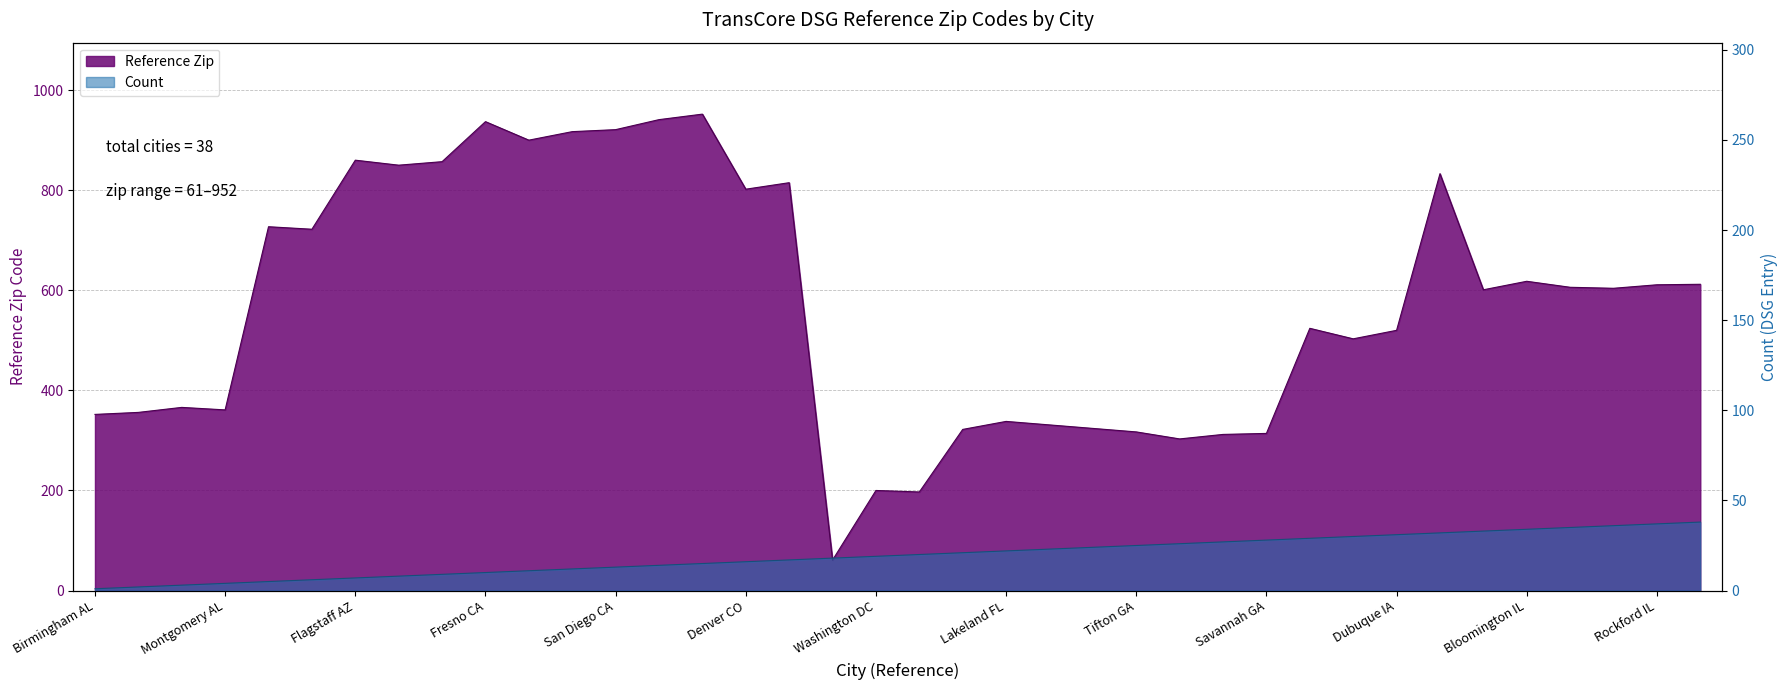

Where does the Count series first go above 20?

Jacksonville FL